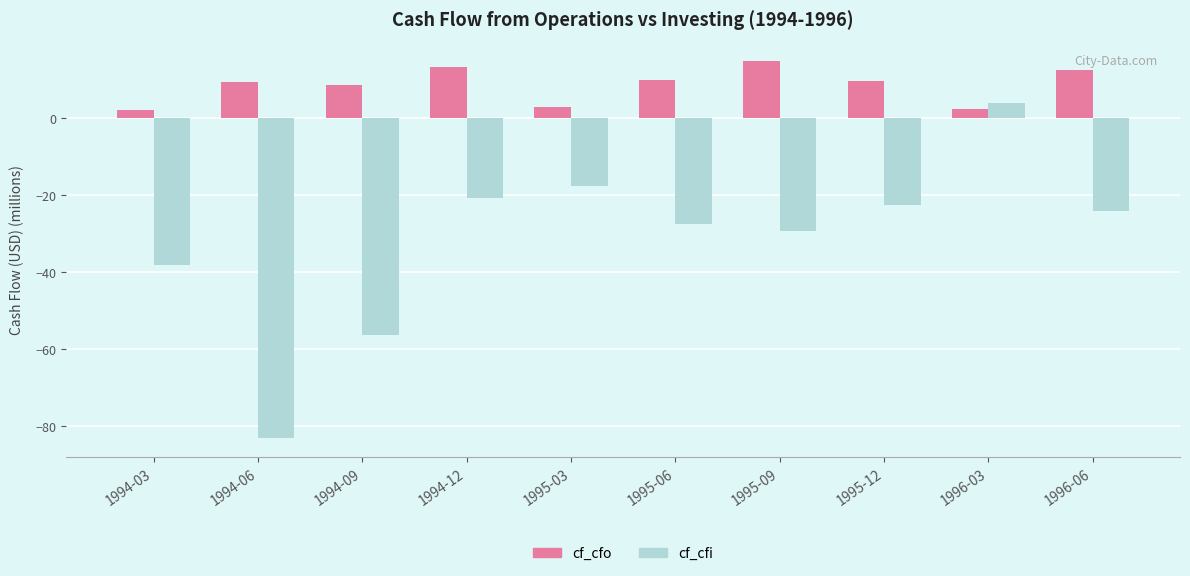

The value of cf_cfo at 1996-03 is 2.3. True or false?

True